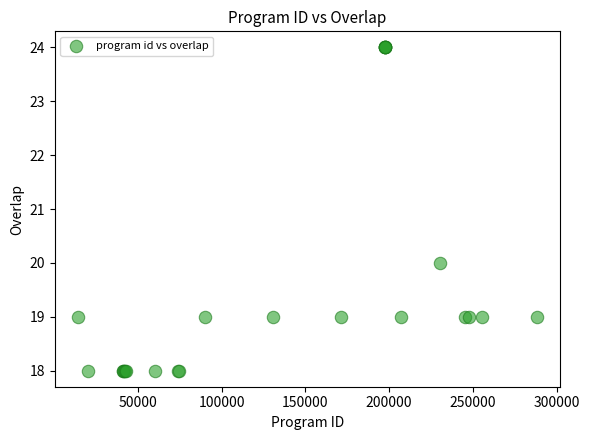

What Y value in the scatter plot is closest to 21?

20